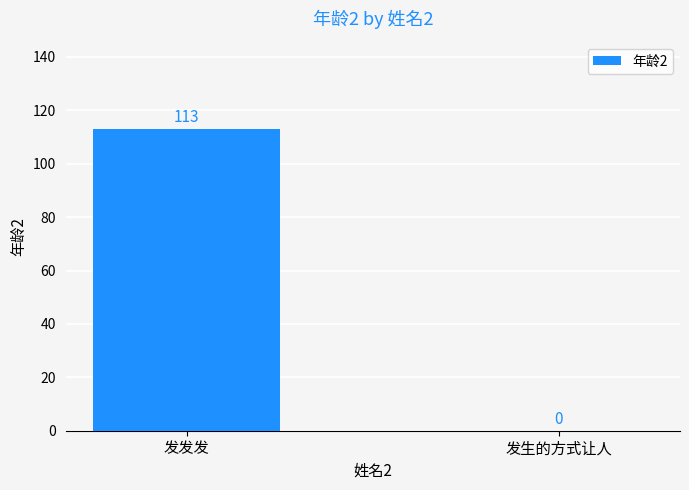

The chart shows a value of 113 at 发发发. True or false?

True